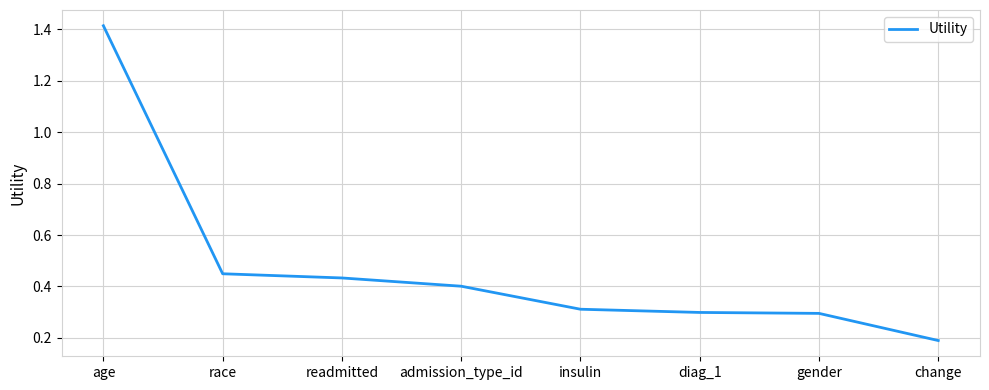

Is it true that the value at age is 2.3?

False